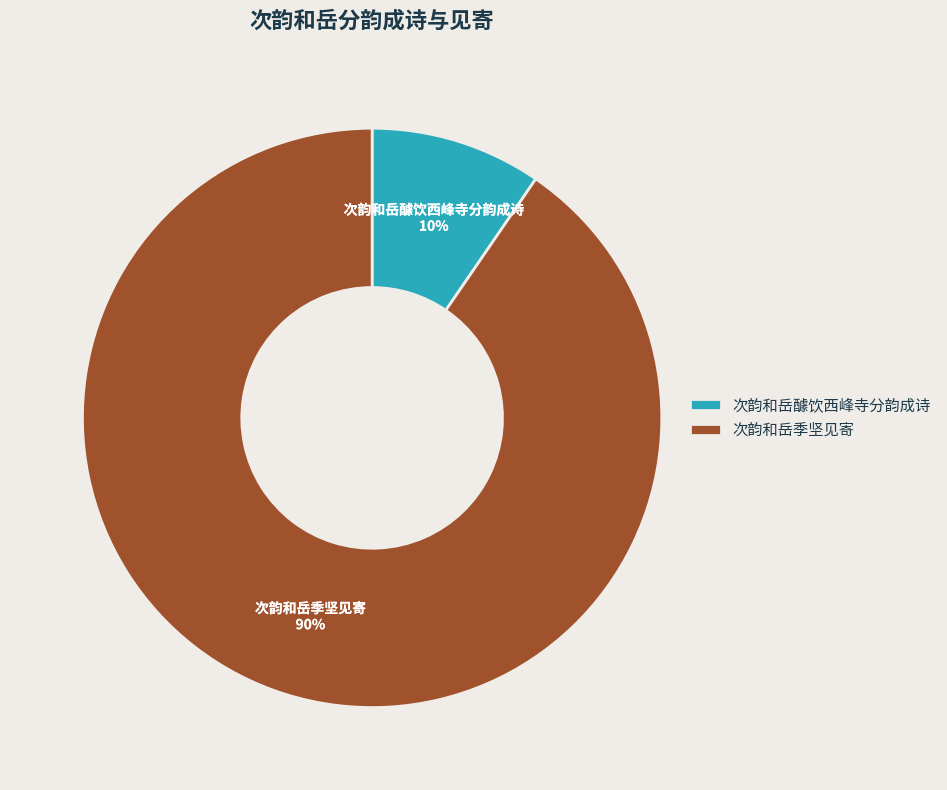

Which has a higher value, 次韵和岳季坚见寄 or 次韵和岳醵饮西峰寺分韵成诗?

次韵和岳季坚见寄